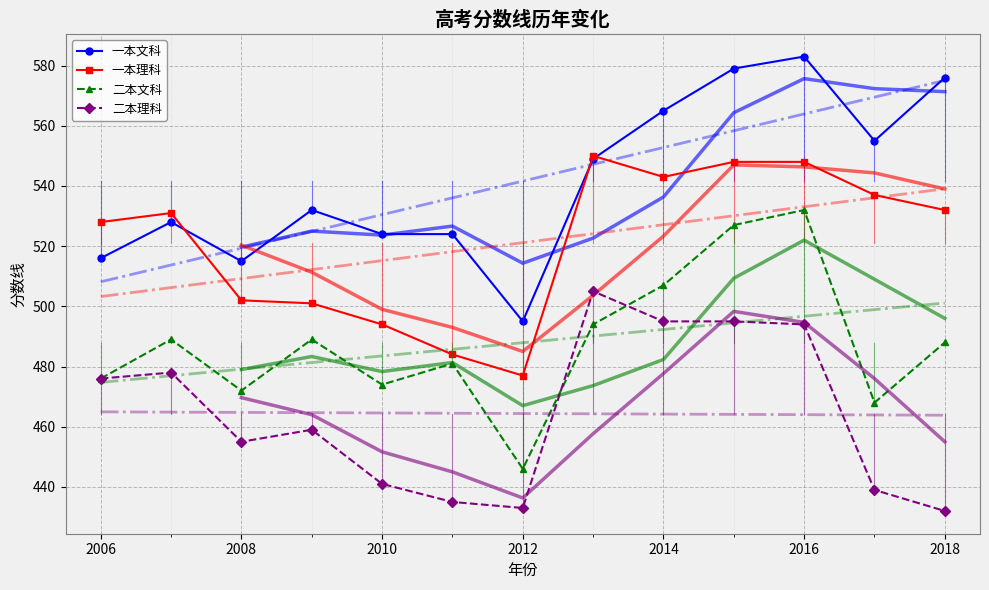

What is the difference between the second highest and minimum values in the 二本理科 series?

63